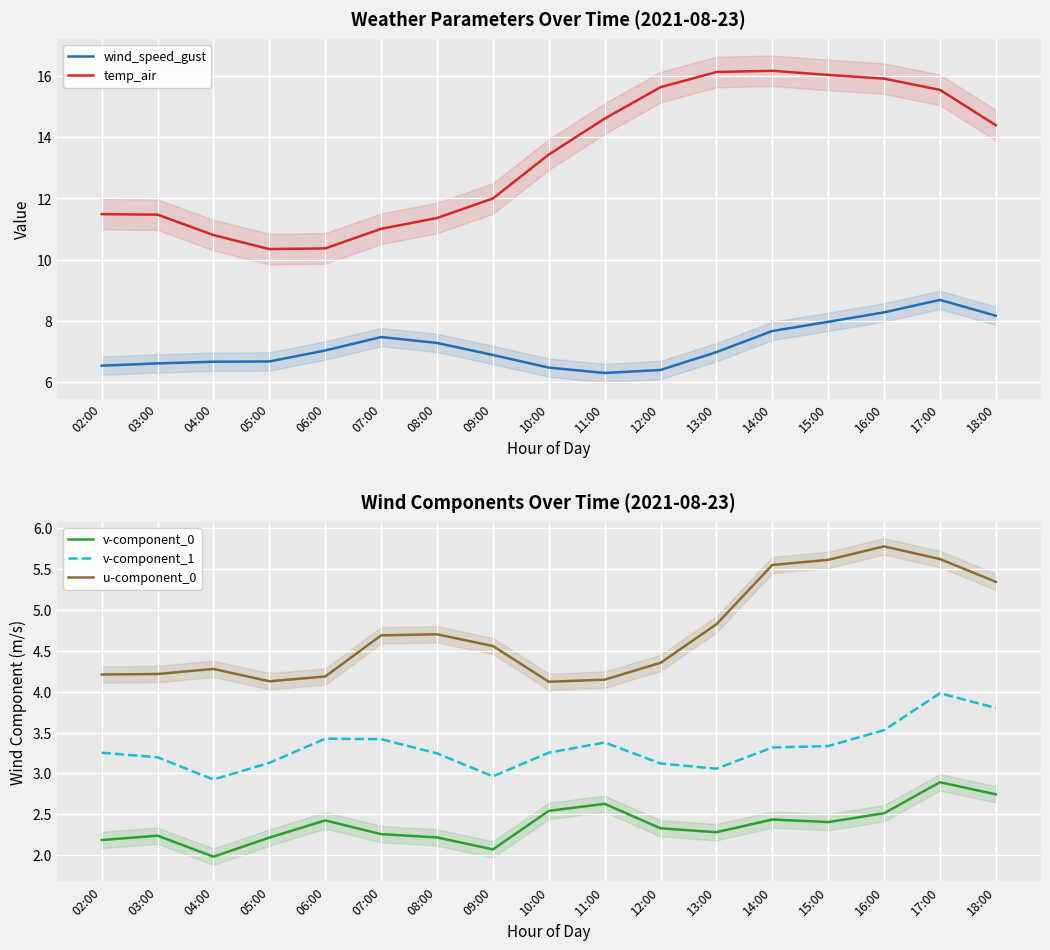

True or false: wind_speed_gust has more than 2 points higher than both neighbors.

False